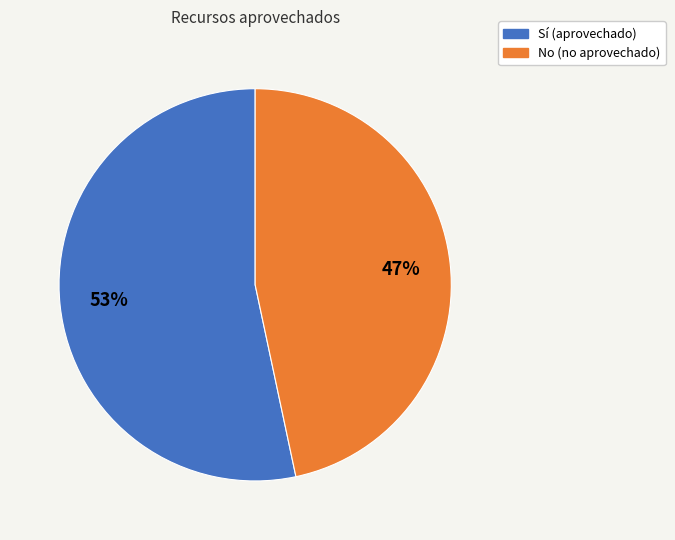

To the nearest percent, what is the combined percentage of Sí (aprovechado) and No (no aprovechado)?

100%